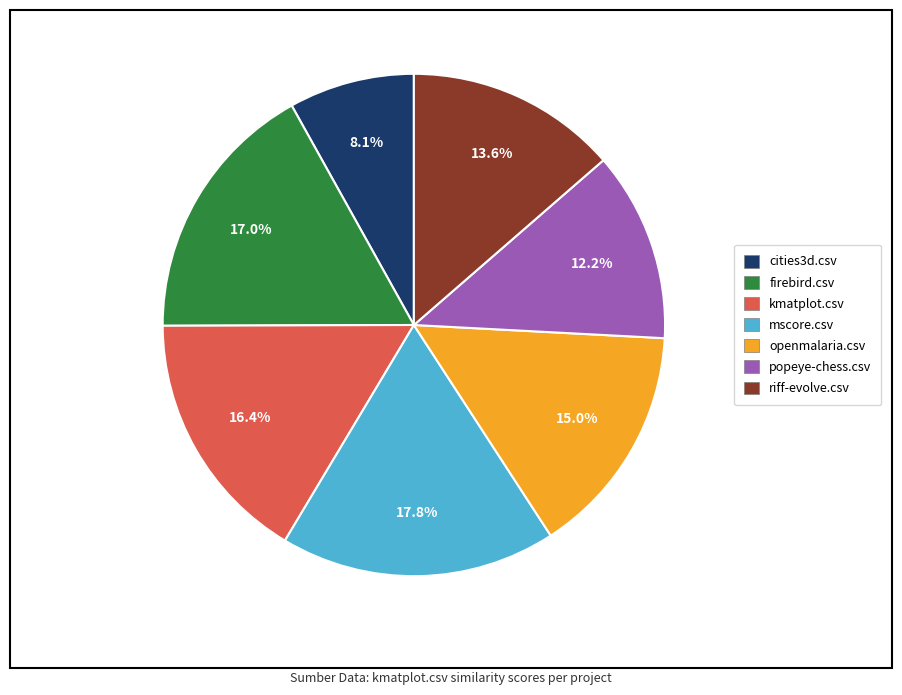

The cities3d.csv slice represents 1% of the pie. True or false?

False